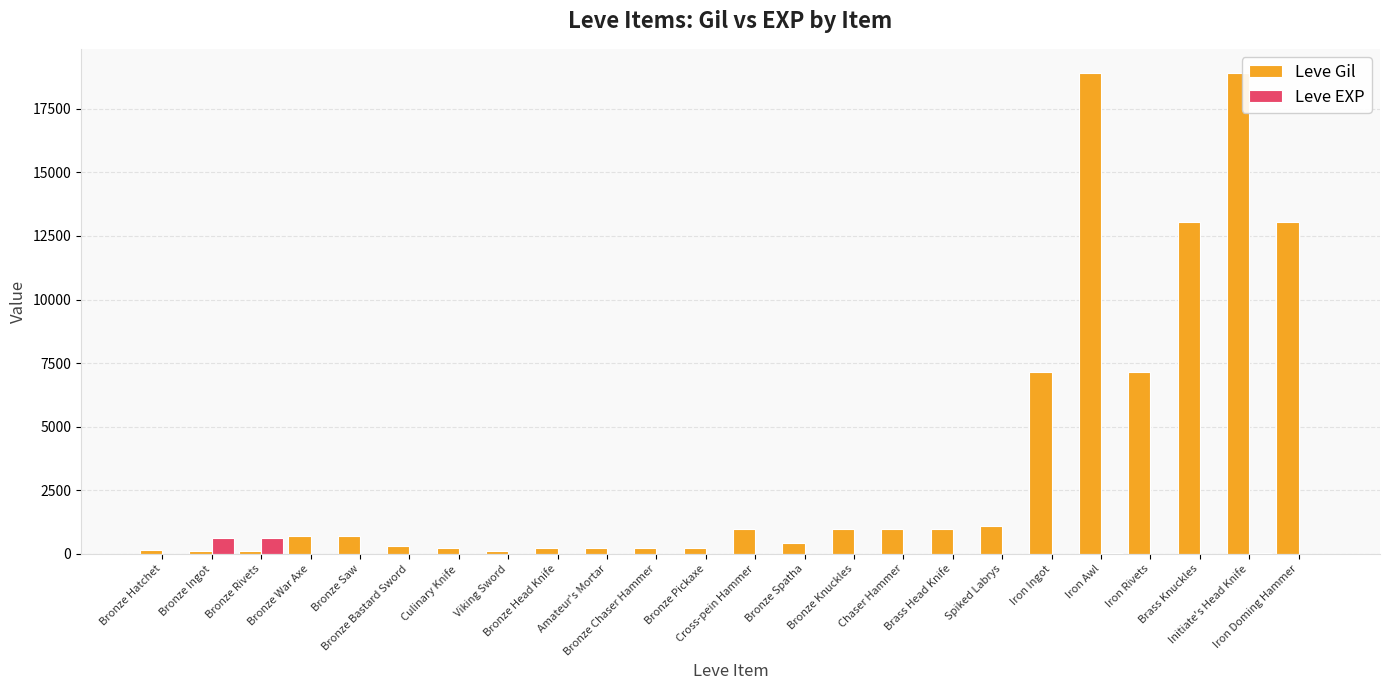

Which series has the largest total across all categories?

Leve Gil